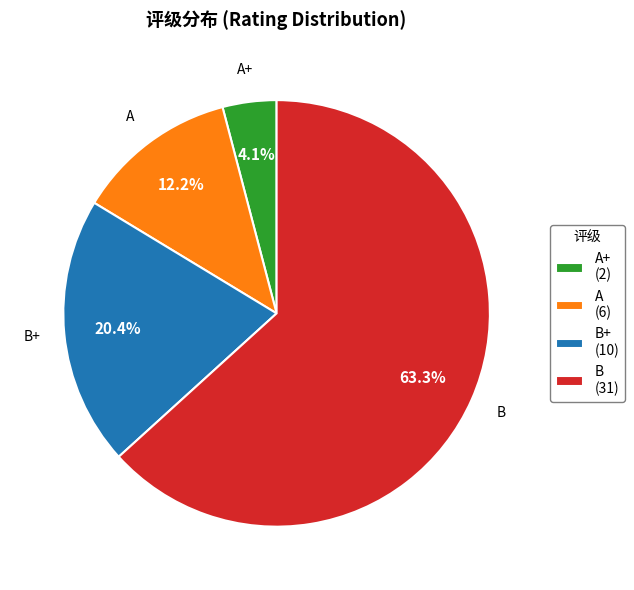

Is the sum of B (31) and A+ (2) greater than half?

Yes